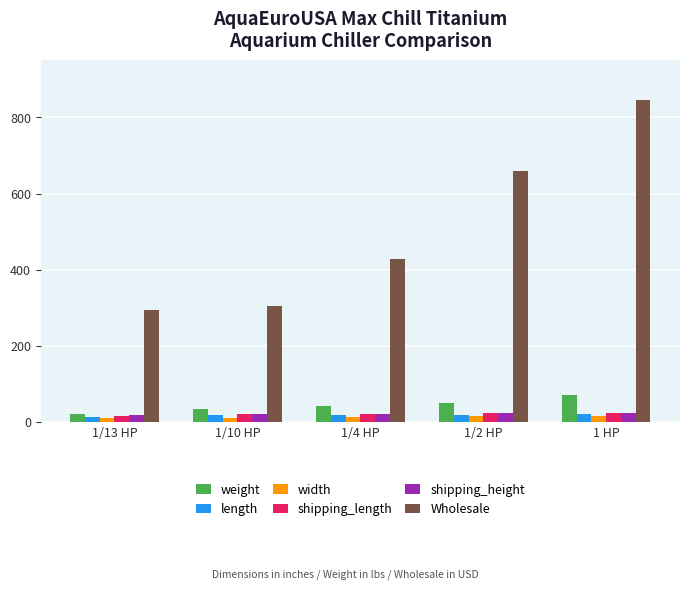

At how many categories does at least one series exceed 96?

5